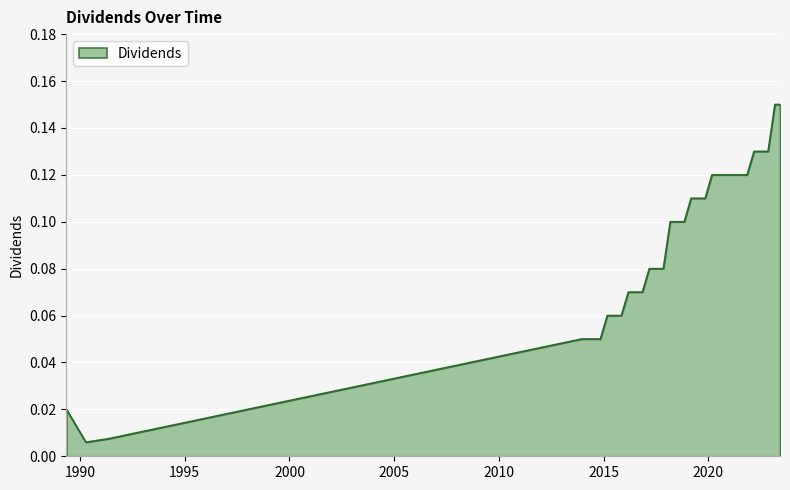

Rank the categories by value from lowest to highest.

1990-04-12, 1991-05-14, 1989-05-08, 2013-12-12, 2014-03-06, 2014-06-06, 2014-08-07, 2014-11-06, 2015-03-06, 2015-06-08, 2015-08-06, 2015-11-06, 2016-03-08, 2016-06-08, 2016-08-08, 2016-11-08, 2017-03-08, 2017-06-07, 2017-08-07, 2017-11-08, 2018-03-08, 2018-06-07, 2018-08-08, 2018-11-08, 2019-03-07, 2019-06-06, 2019-08-09, 2019-11-07, 2020-03-05, 2021-03-04, 2021-06-03, 2021-08-11, 2021-11-08, 2022-03-08, 2022-06-03, 2022-08-11, 2022-11-09, 2023-03-08, 2023-06-05